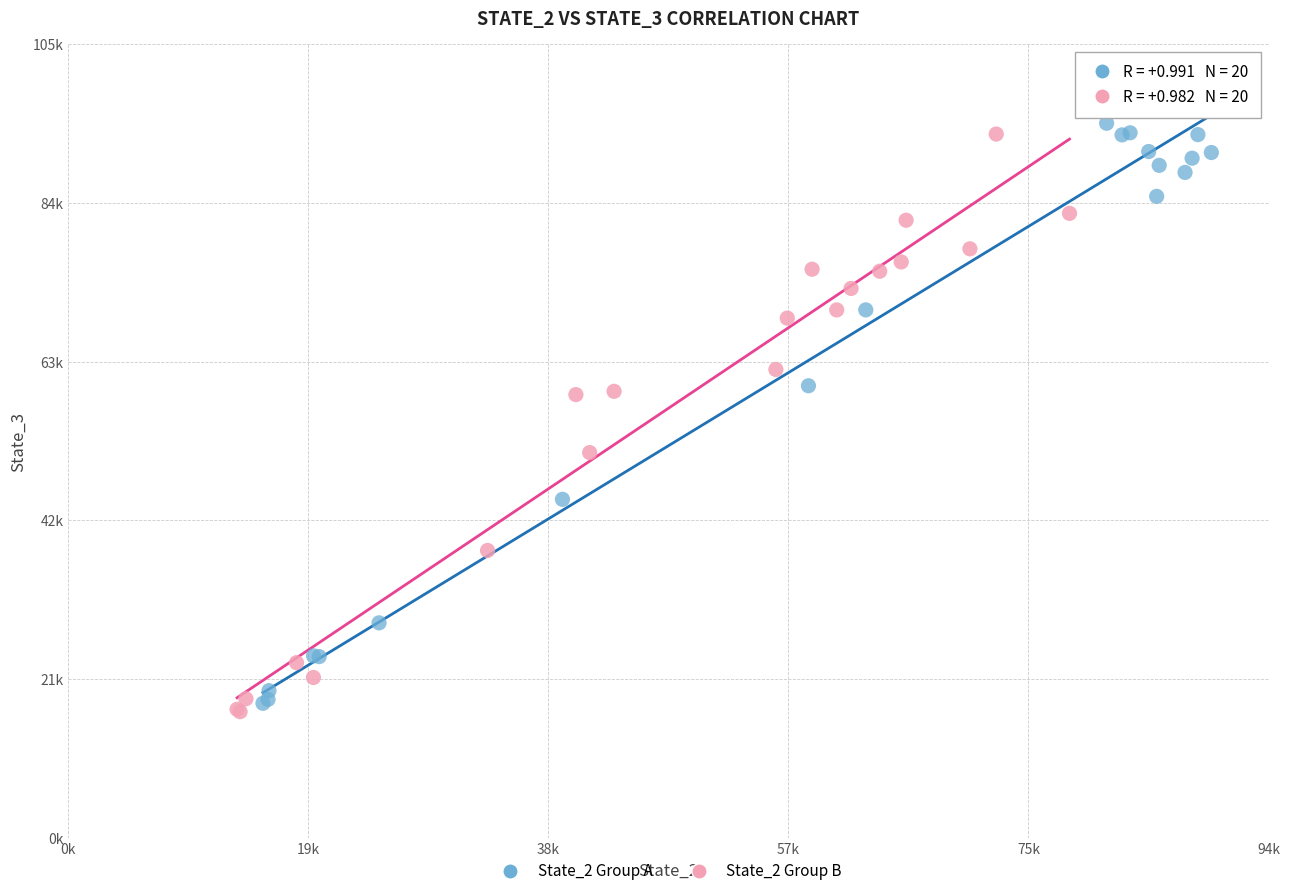

Which series has the largest Y range (max minus min)?

State_2 Group A